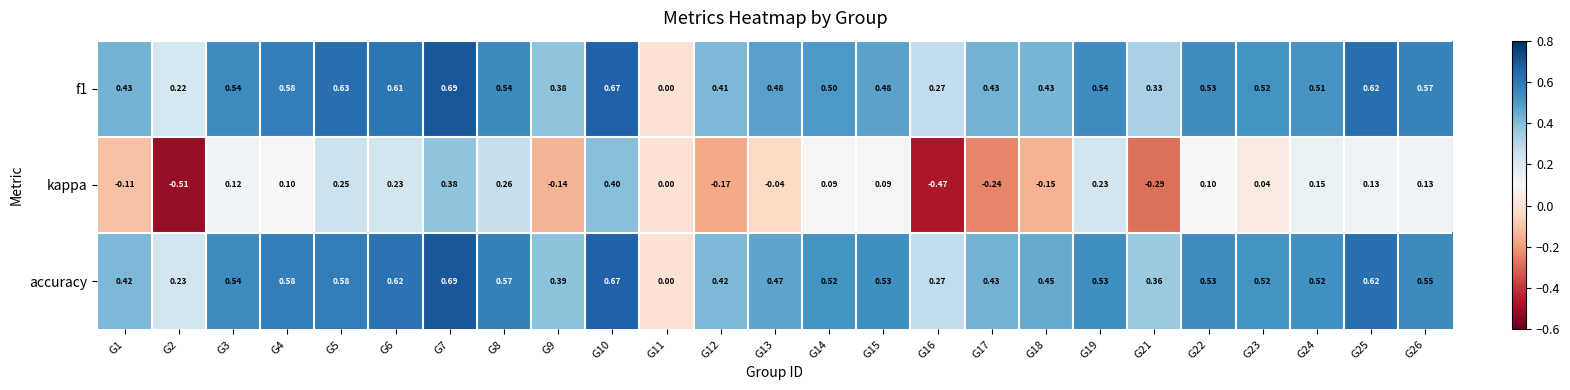

Count the number of data series in this chart.

3